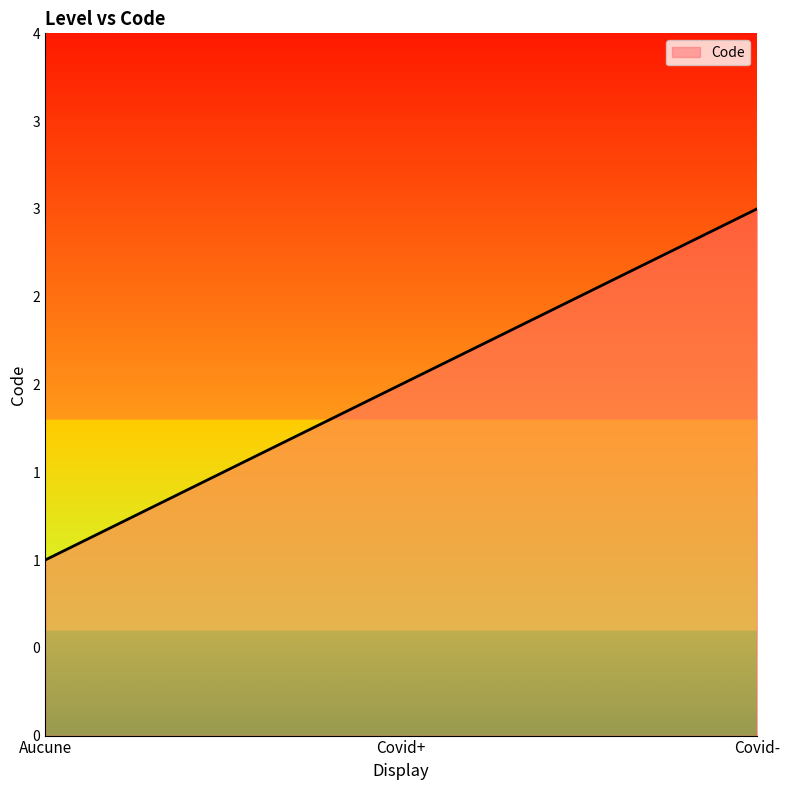

Rank the categories by value from lowest to highest.

Aucune, Covid+, Covid-